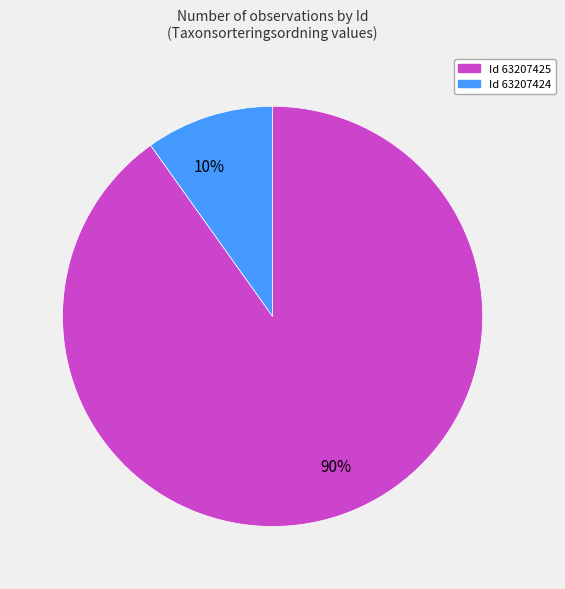

Is it true that 90% is 85% of the pie?

False